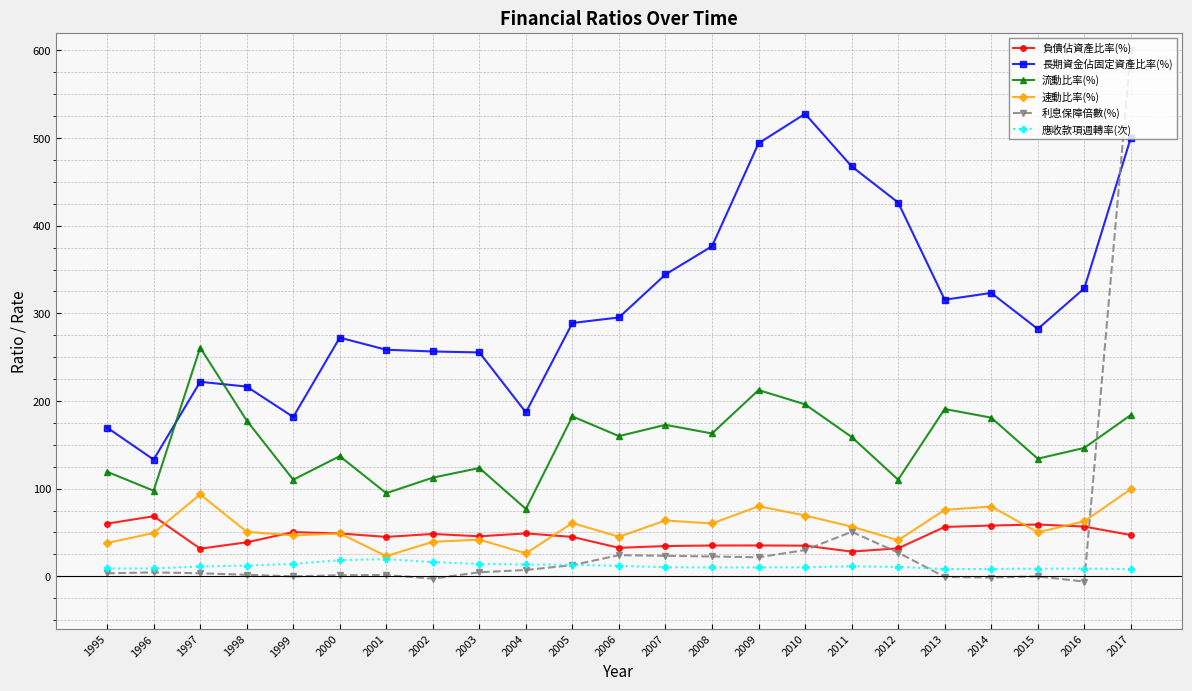

How many data points in 速動比率(%) are above 50?

13